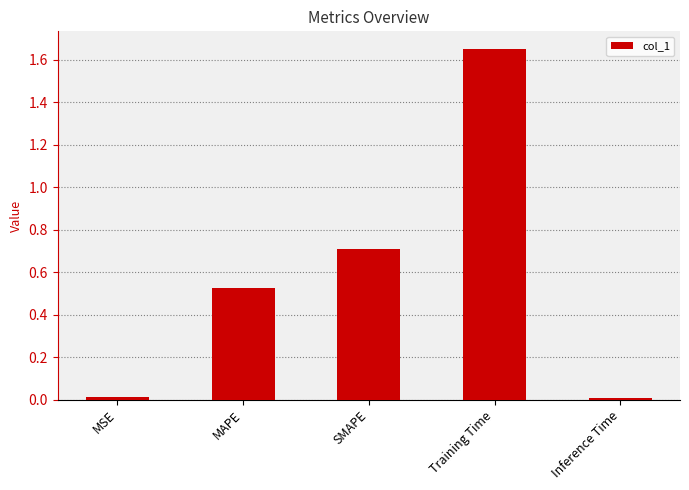

True or false: the data shows 0.0 at Inference Time.

True